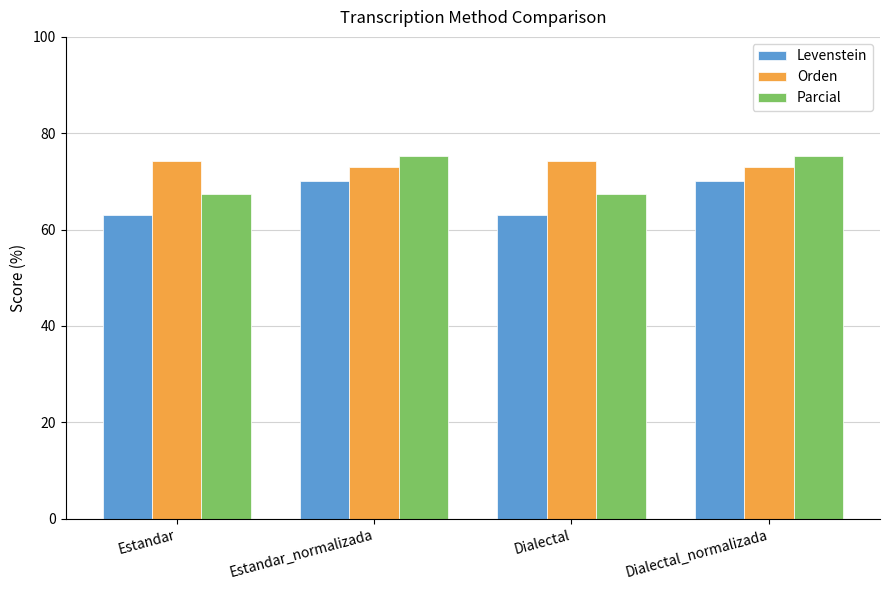

How many values in the Levenstein series are below 70?

2